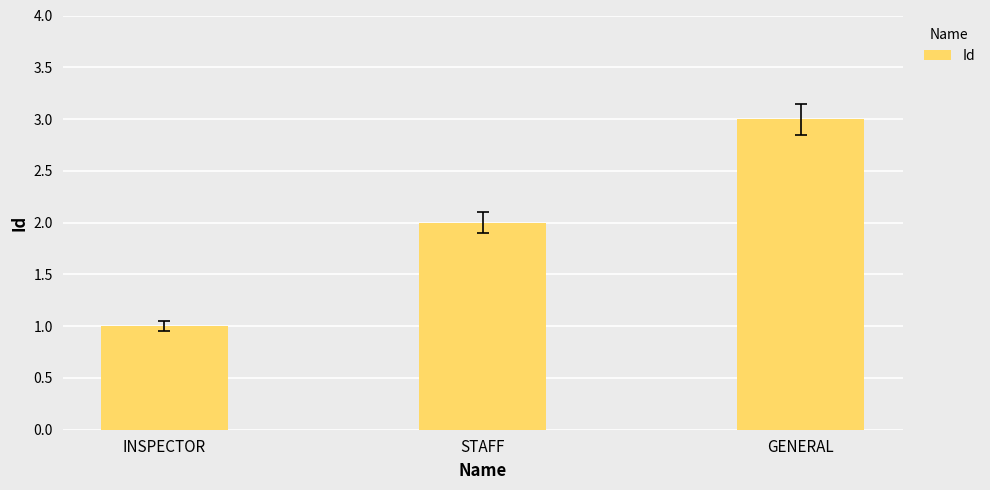

Reading left to right, list all the values displayed in this chart.

INSPECTOR=1	STAFF=2	GENERAL=3